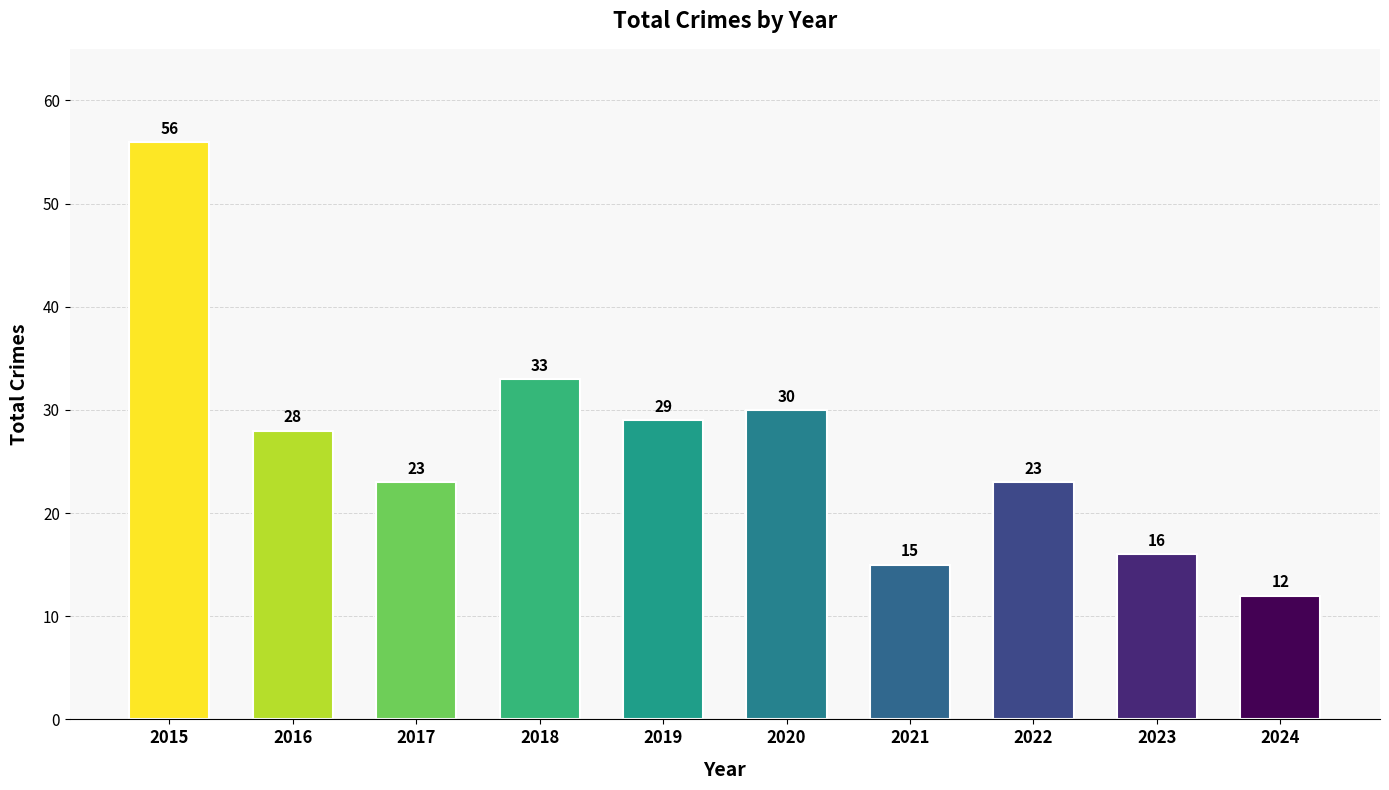

Reading left to right, what are all the values shown in this chart?

56	28	23	33	29	30	15	23	16	12